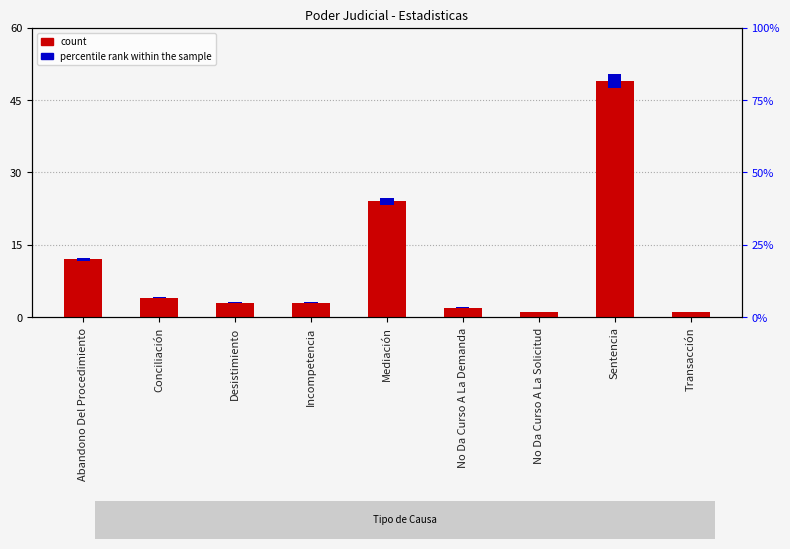

Which has a higher value, Mediación or Transacción?

Mediación